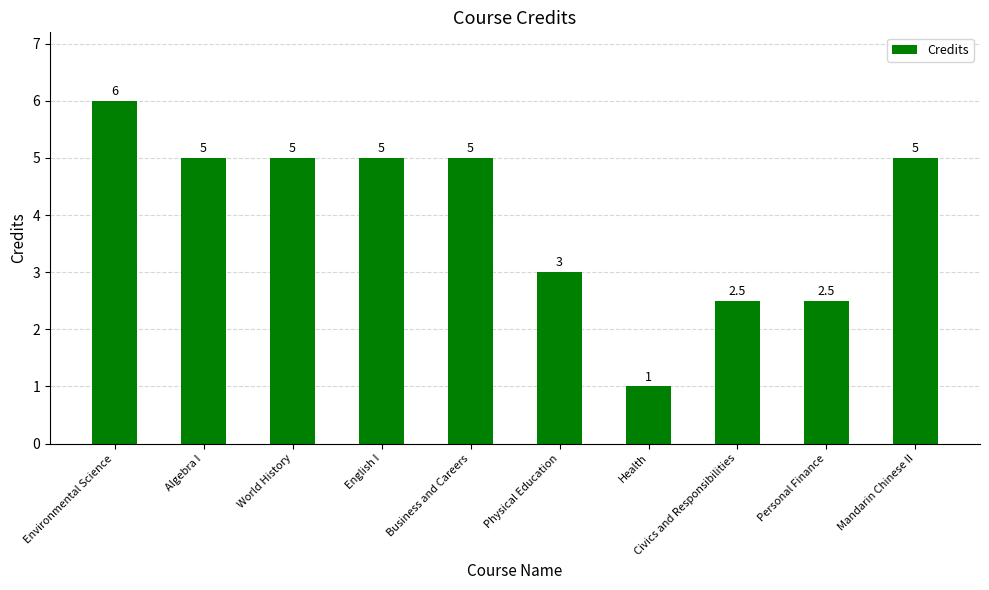

Approximately how many times larger is the value at Personal Finance compared to Physical Education?

0.8